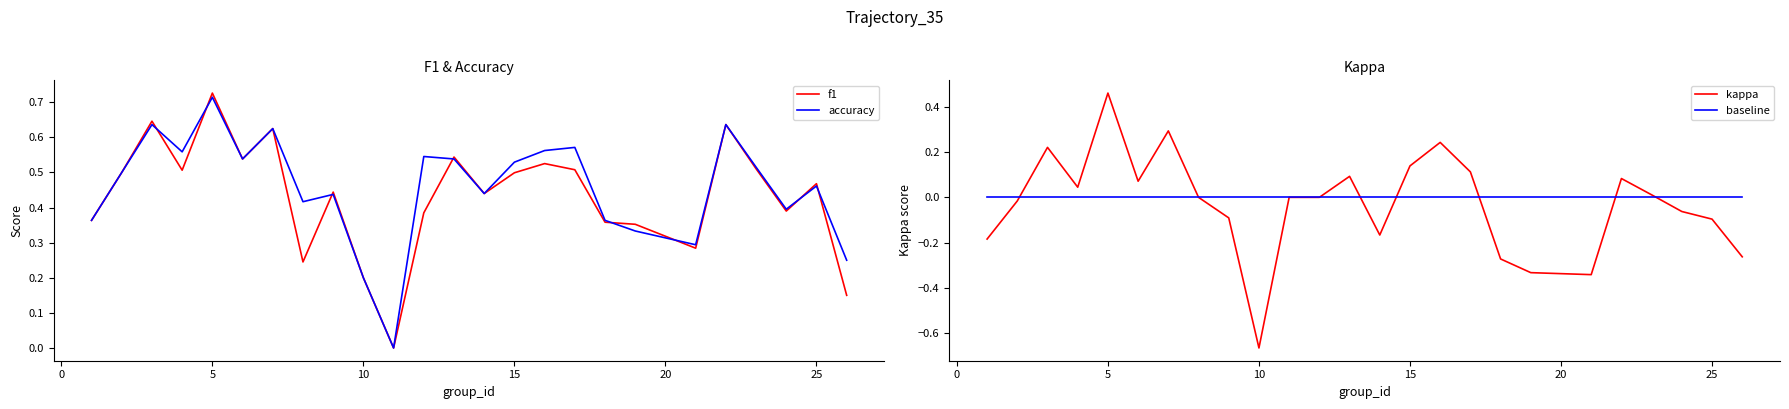

Count the number of data series in this chart.

4